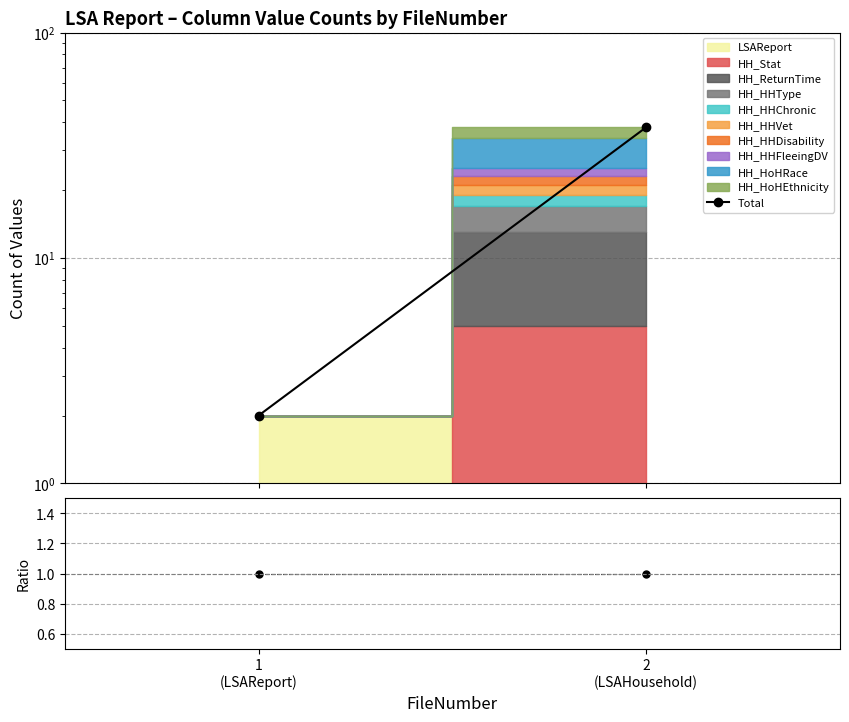

The chart shows a value of 3.0 at 1
(LSAReport). True or false?

False